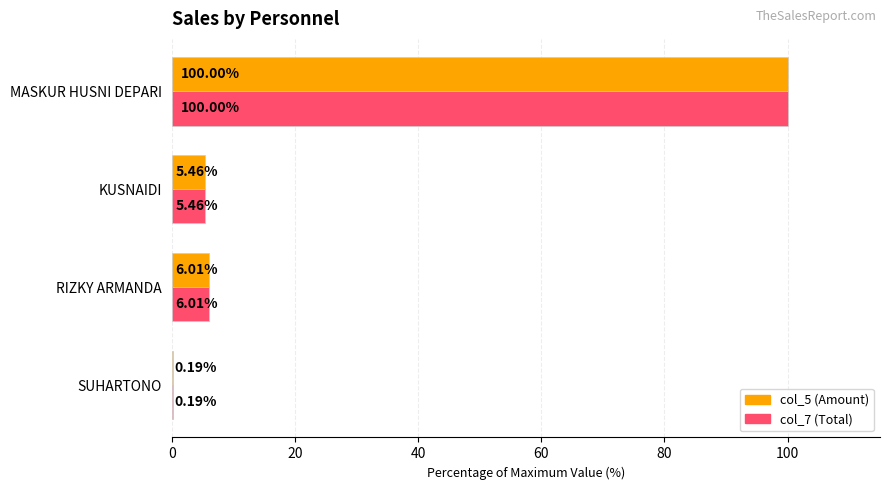

At which category does the chart reach its peak across all series?

MASKUR HUSNI DEPARI